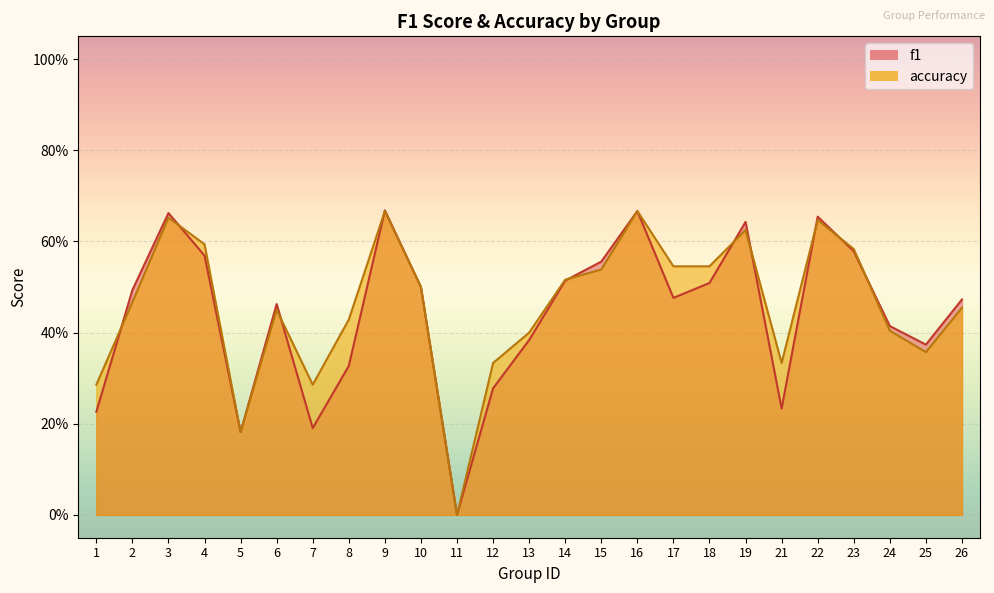

How many times do accuracy and f1 cross each other?

10